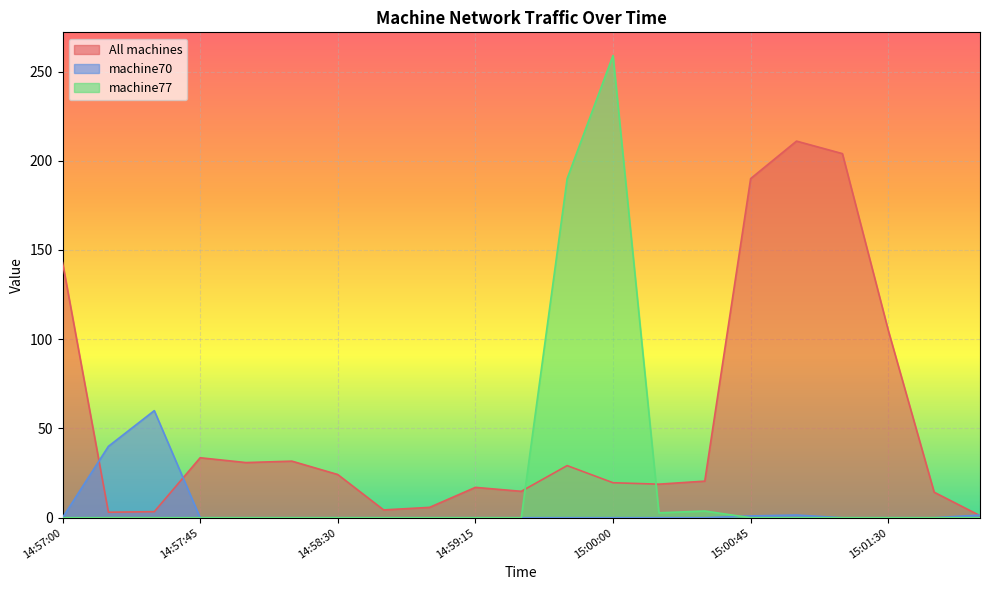

Which series ends up on top after the final intersection of machine77 and machine70?

machine70